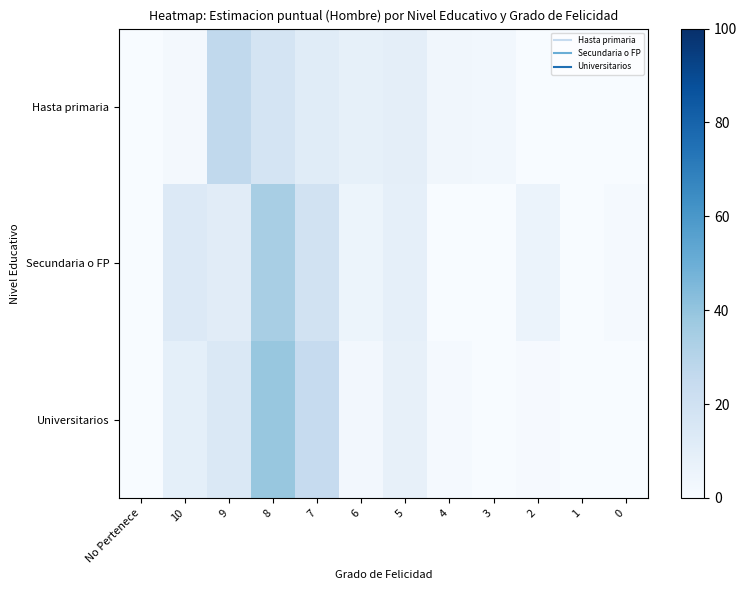

List the series in order of their peak value, highest first.

Universitarios, Secundaria o FP, Hasta primaria